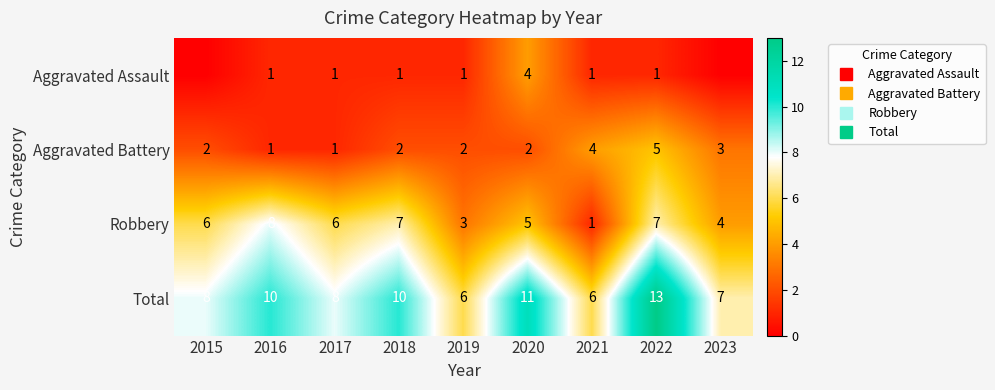

Which series has the largest total across all categories?

Total